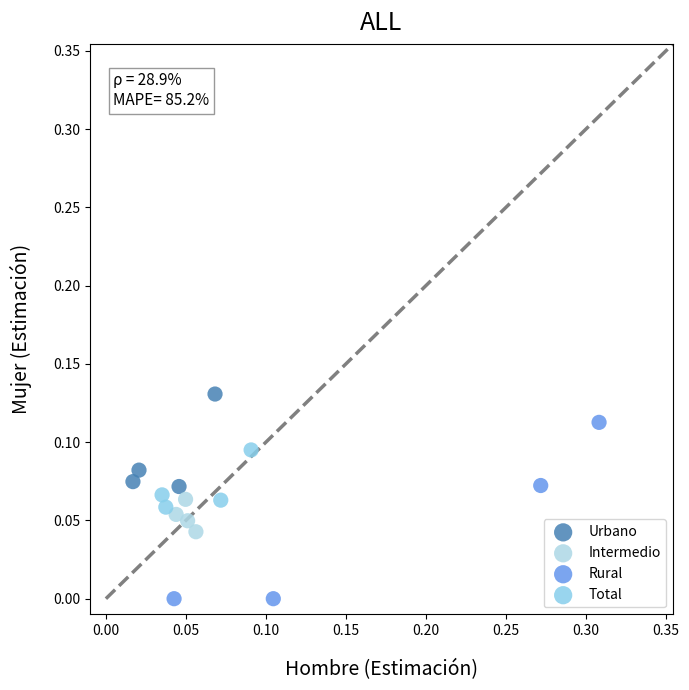

Which series has the widest spread of Y values?

Rural